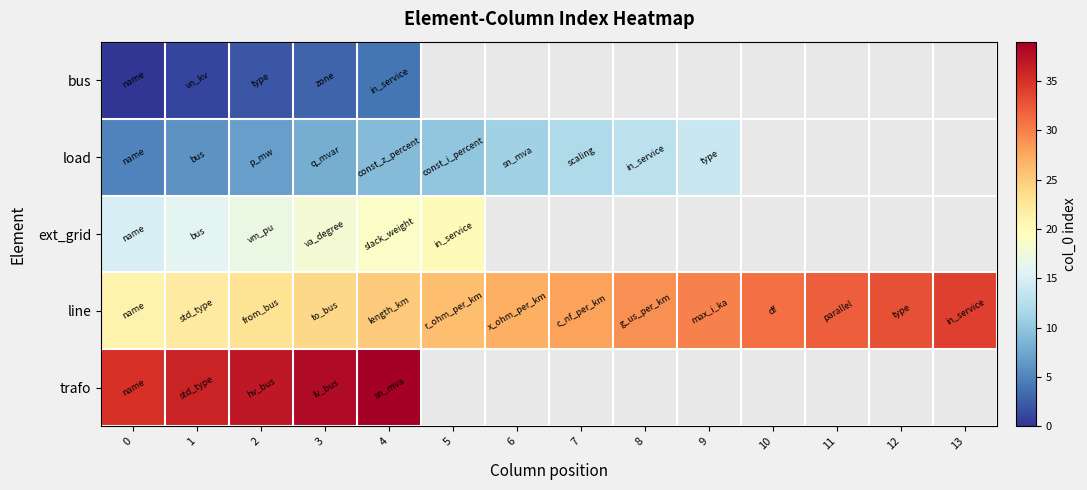

List the labels in order of row_2 value, smallest first.

0, 1, 2, 3, 4, 5, 6, 7, 8, 9, 10, 11, 12, 13